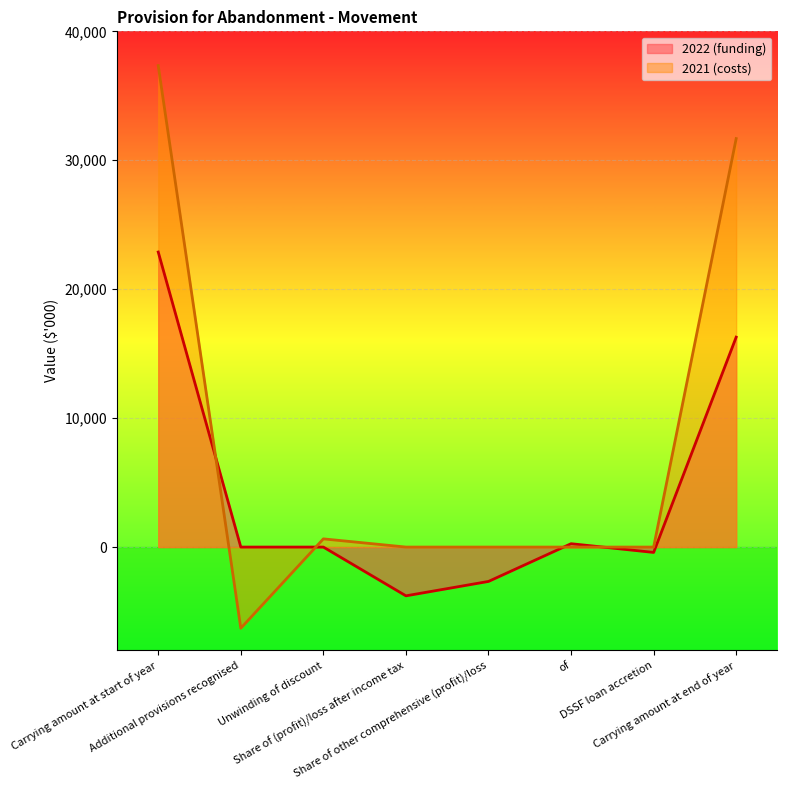

Is it true that 2022 (funding) equals -9648 at Additional provisions recognised?

False